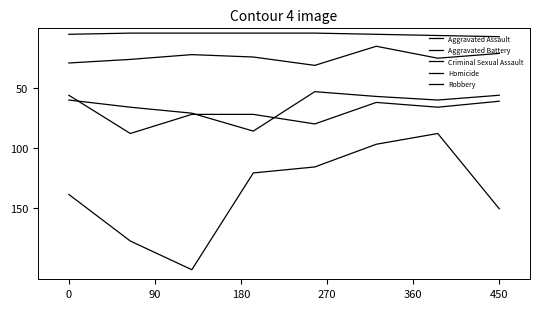

Which series has the largest total across all categories?

Robbery